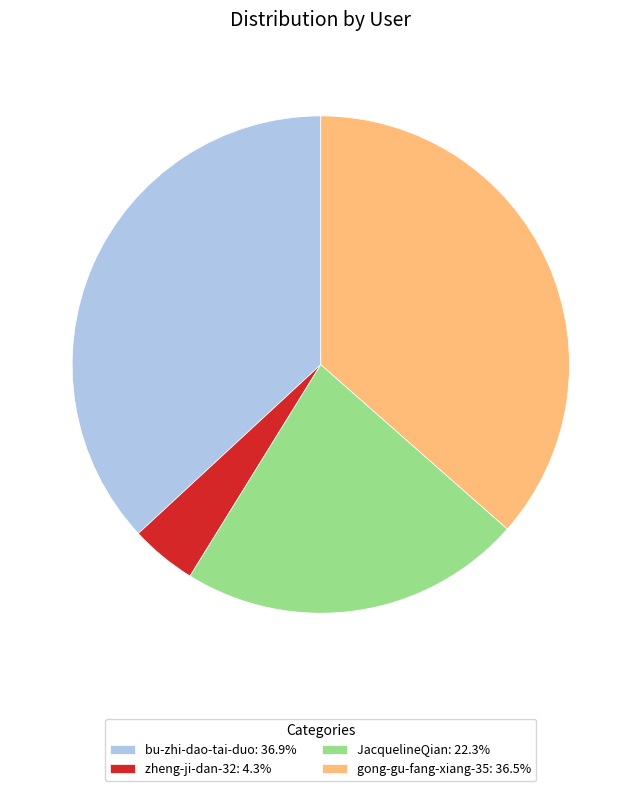

What is the ratio of the value at gong-gu-fang-xiang-35: 36.5% to the value at bu-zhi-dao-tai-duo: 36.9%?

1.0